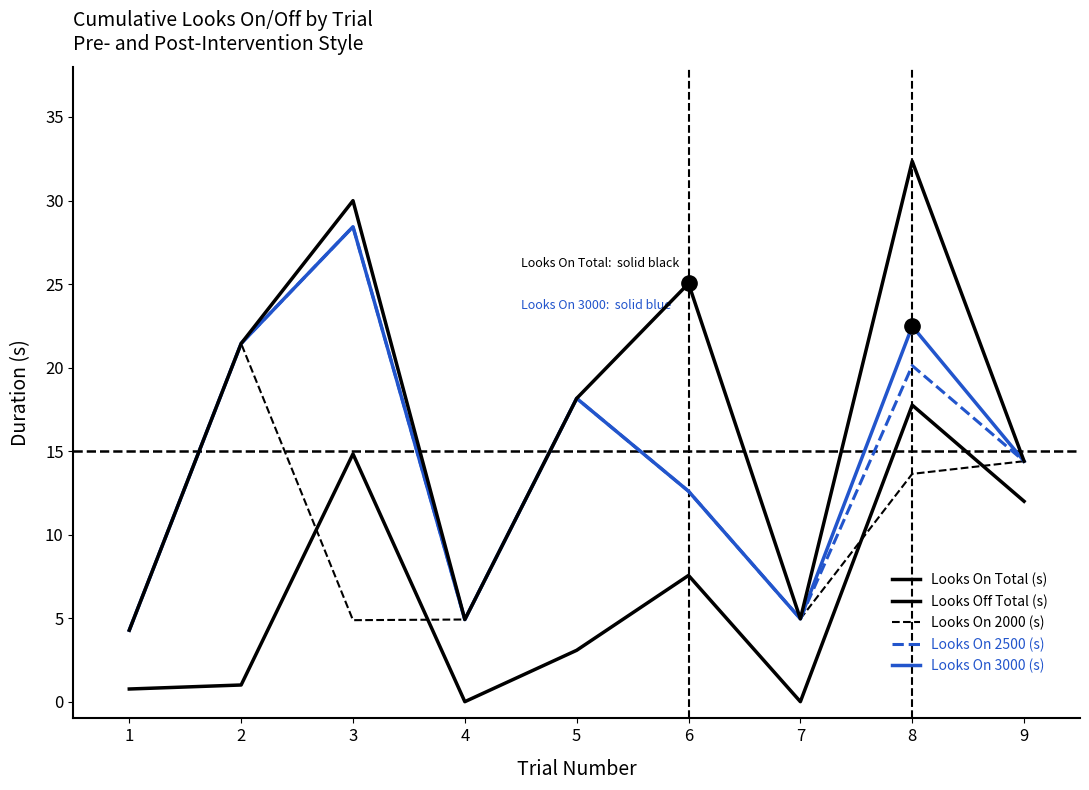

Does the chart have visible grid lines?

No